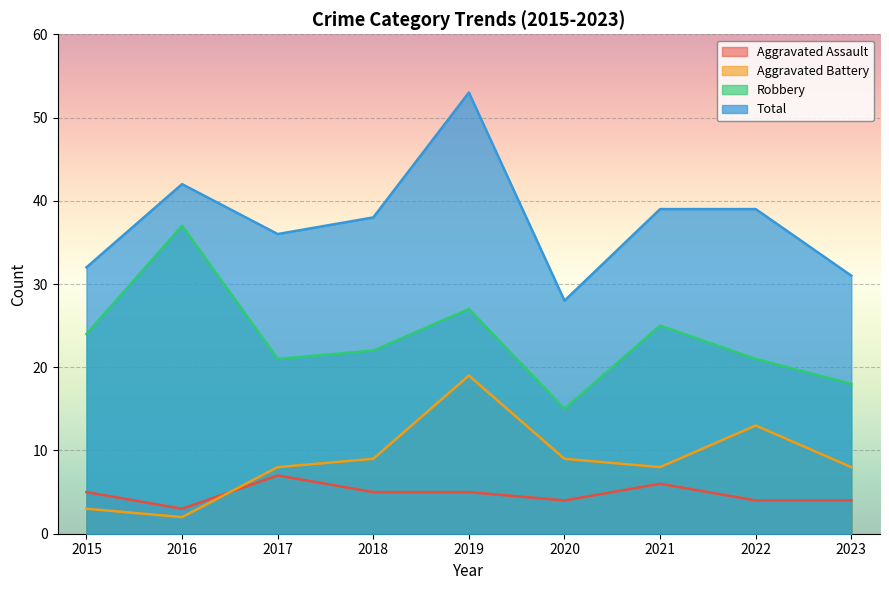

What is the sum of the Aggravated Assault values at 2022 and 2021?

10